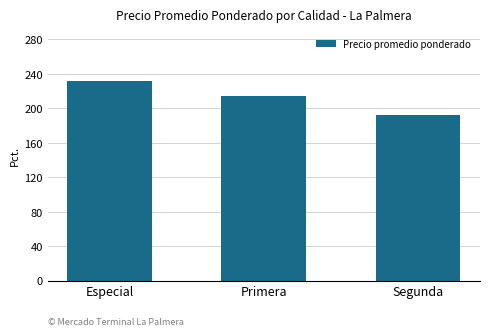

What is the maximum value shown in the chart?

232291.7